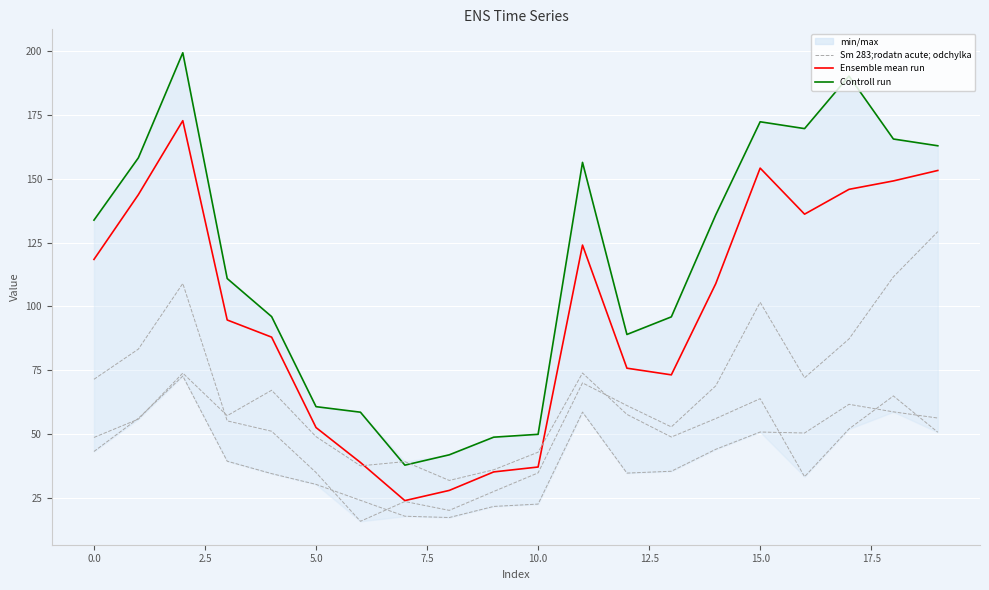

The Controll run series shows 255.6 at 11. True or false?

False